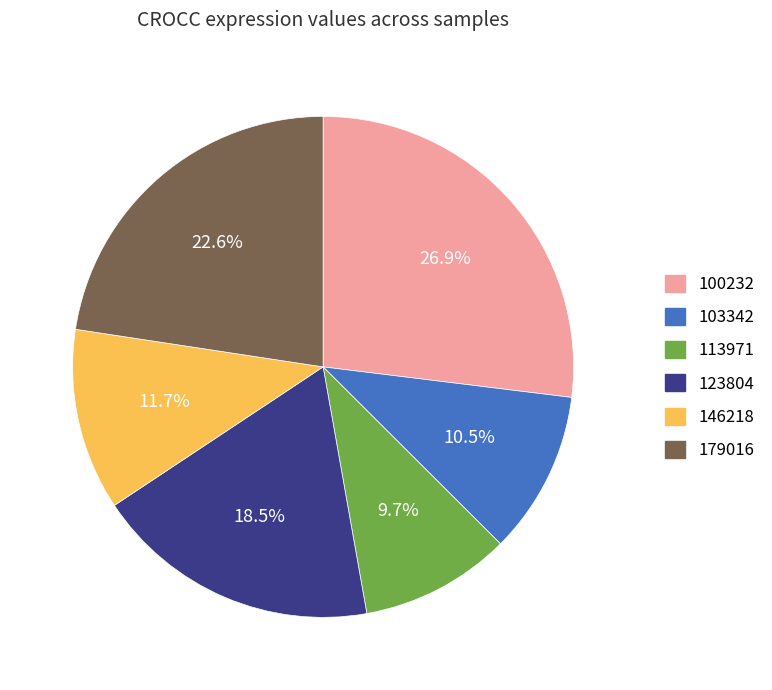

Count the number of slices in the pie.

6